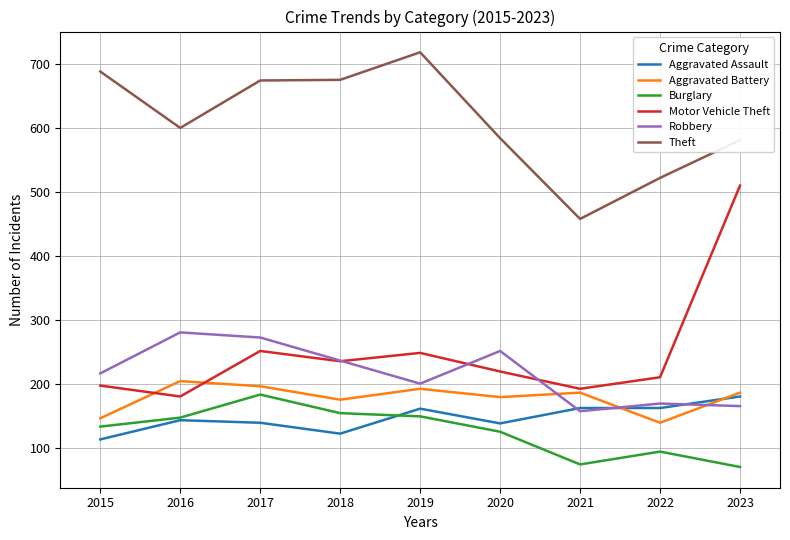

What is the difference between the maximum and minimum values in the Aggravated Battery series?

65